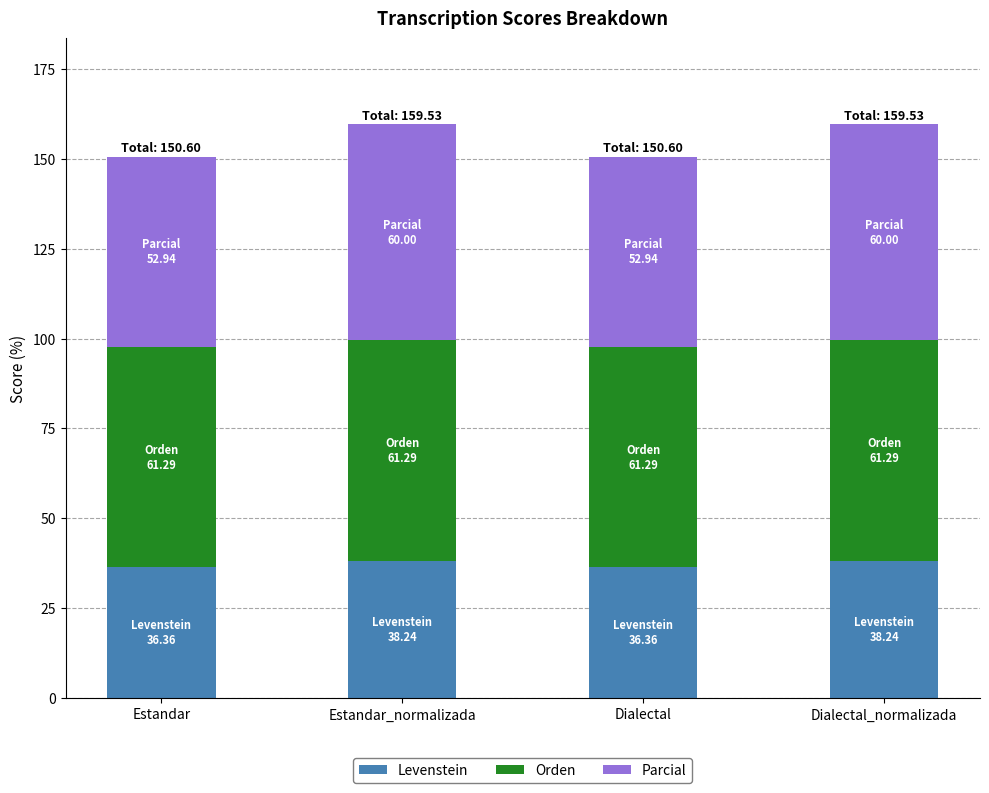

Reading left to right, list the values for the Levenstein series.

36.4	38.2	36.4	38.2